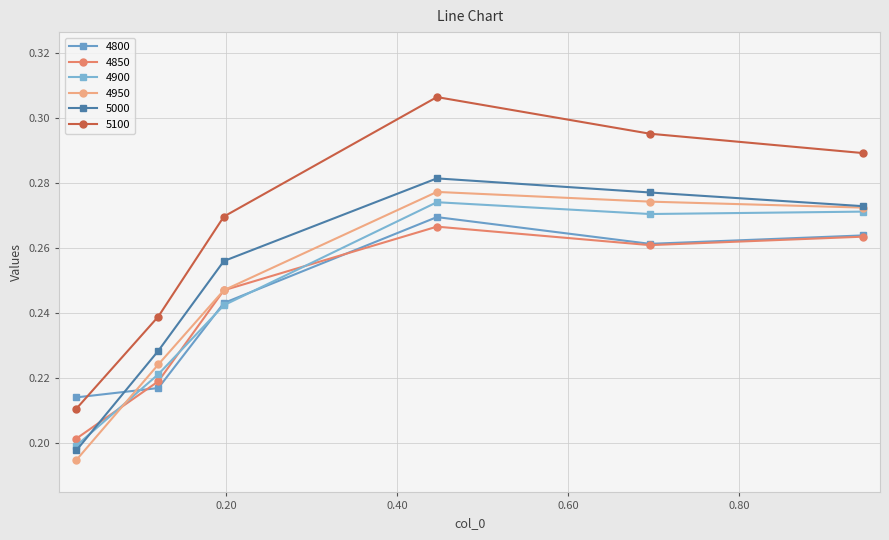

What is the value of the 4800 point at the 3rd from the left?

0.2